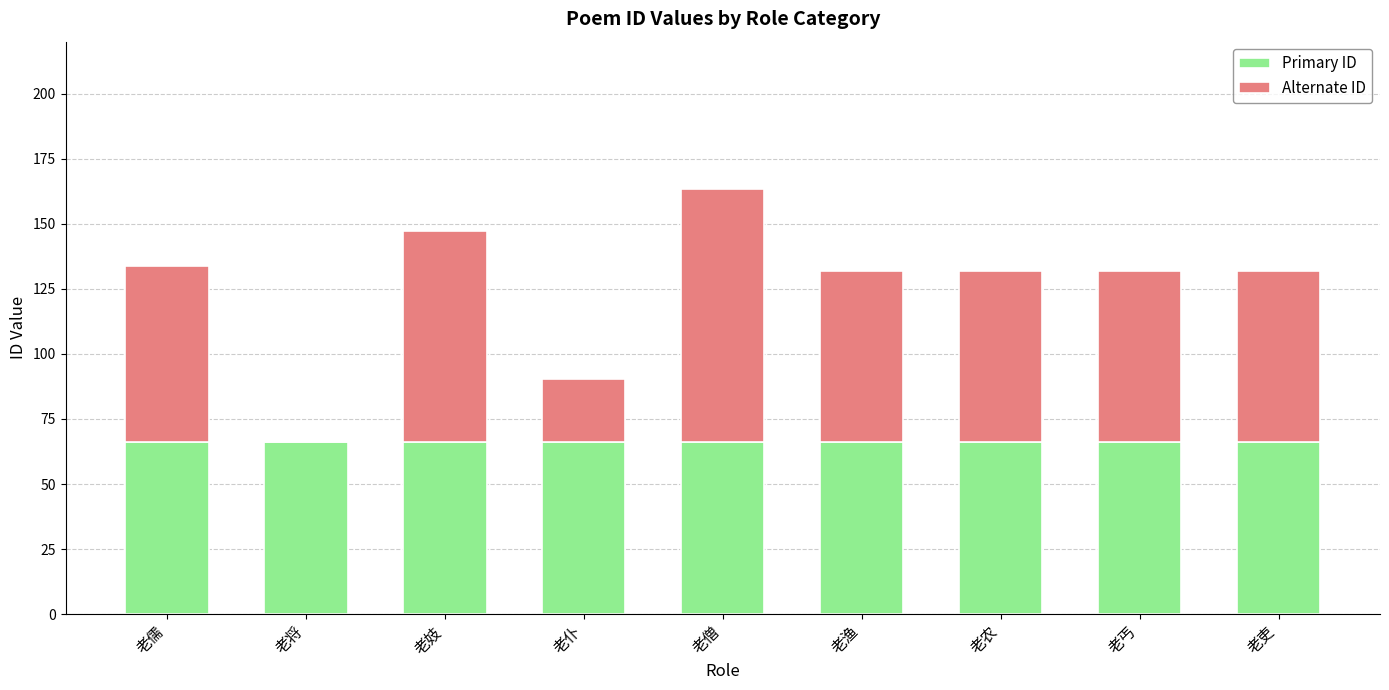

At which category is the sum across all series the highest?

老僧